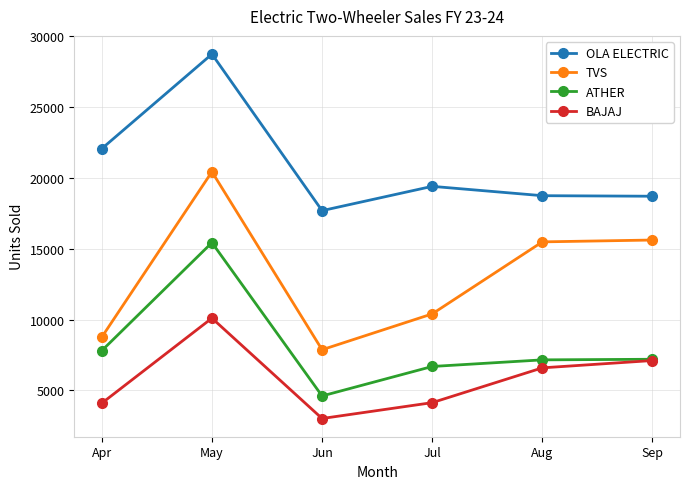

Which category has the lowest value in the OLA ELECTRIC series?

Jun